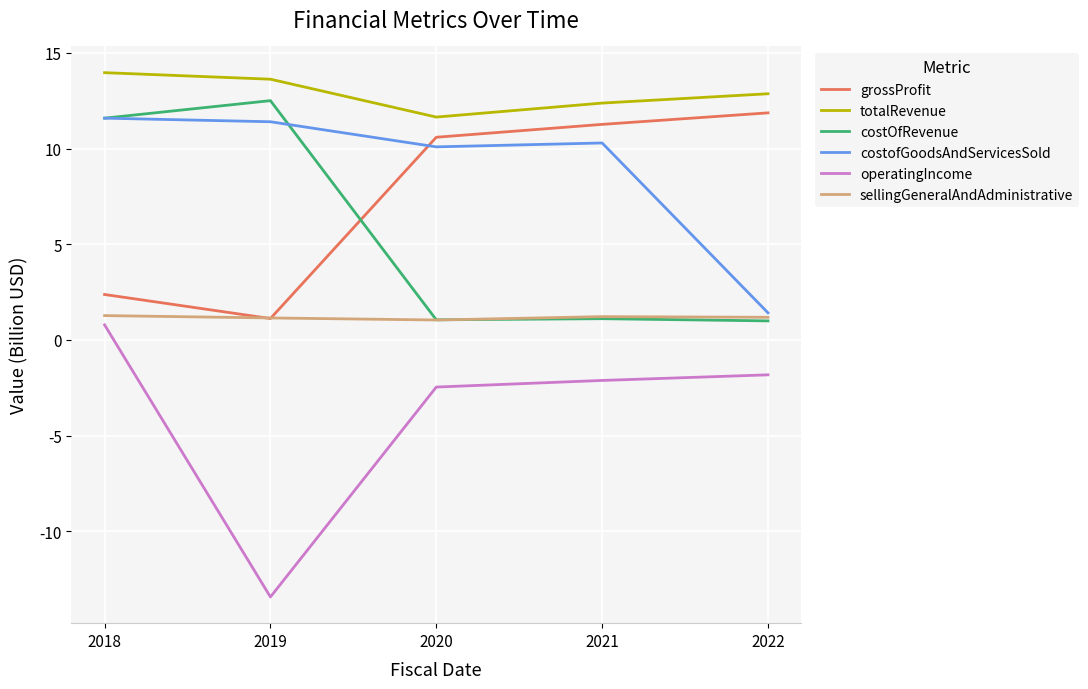

What is the greatest value displayed?

14.0